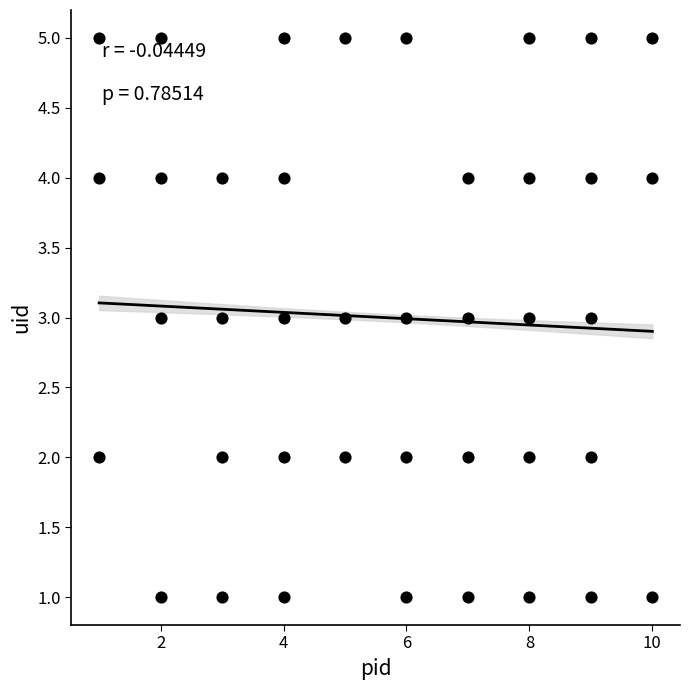

What is the range of Y values (max minus min)?

4